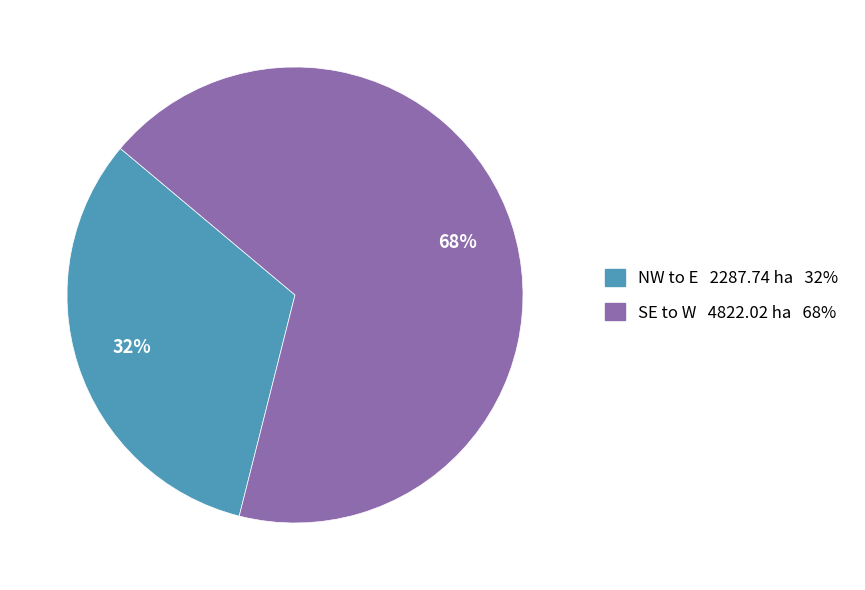

Which slice is the smallest?

NW to E